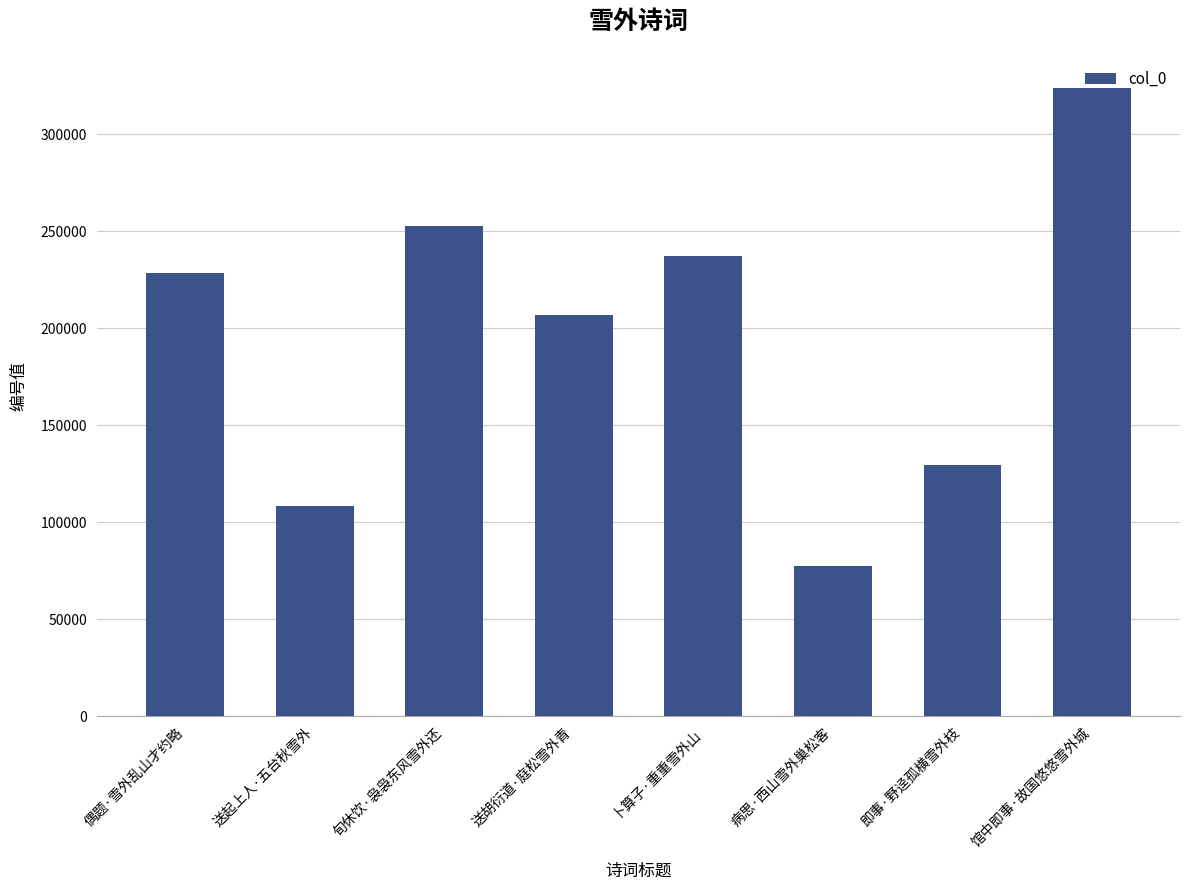

The chart shows a value of 145329 at 送起上人·五台秋雪外. True or false?

False